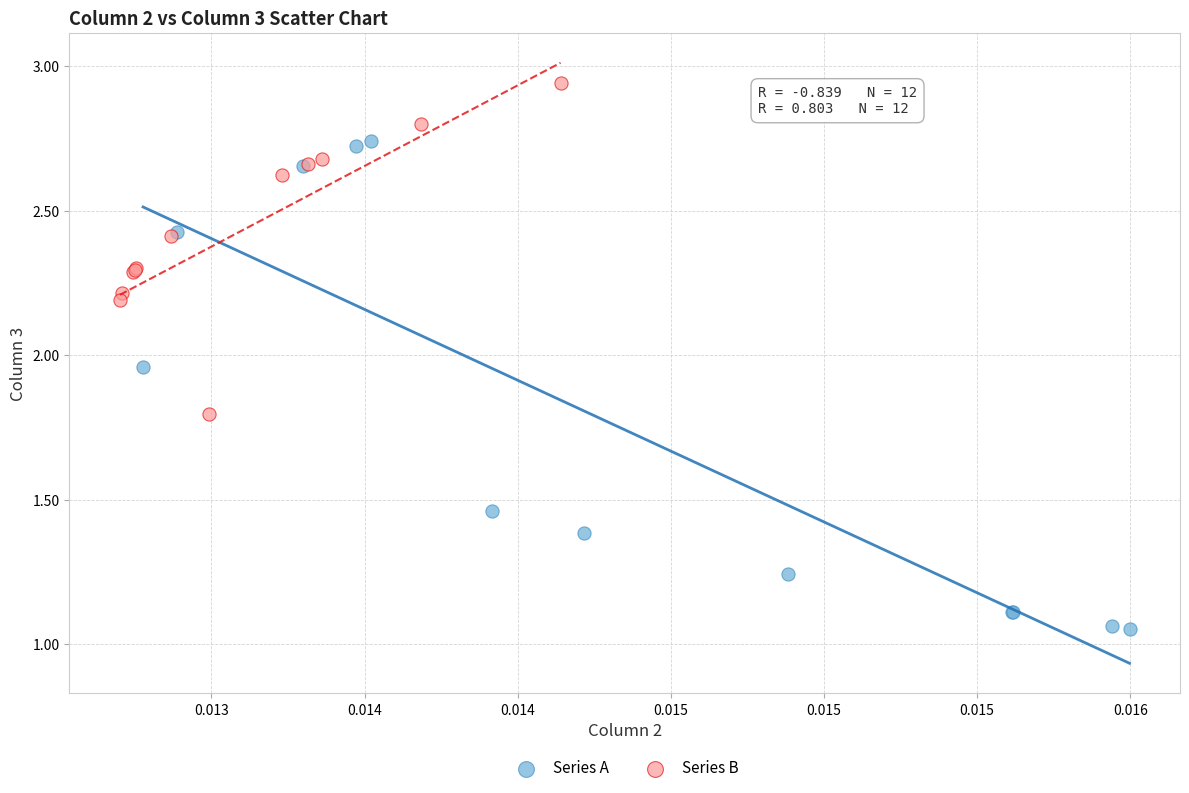

What are all the series names shown in the legend?

Series A, Series B